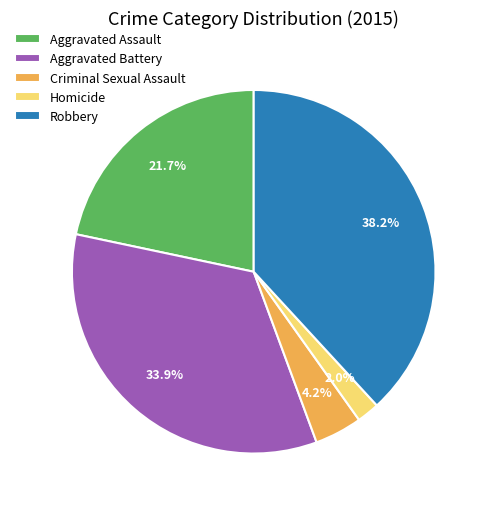

What percentage do Homicide and Aggravated Battery together represent?

35.9%